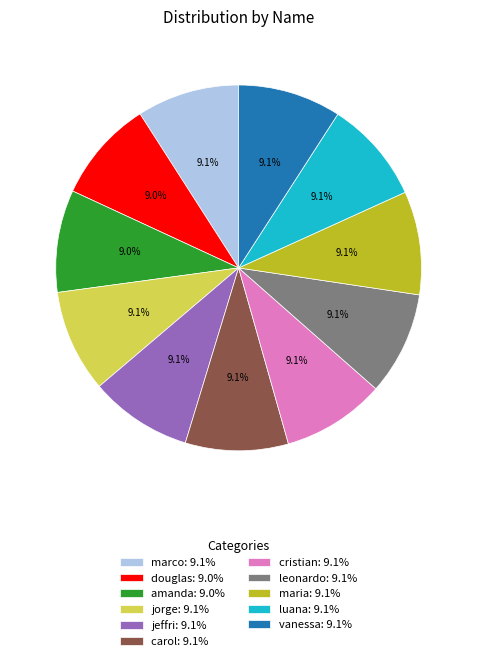

What is the ratio of the value at luana: 9.1% to the value at jeffri: 9.1%?

1.0